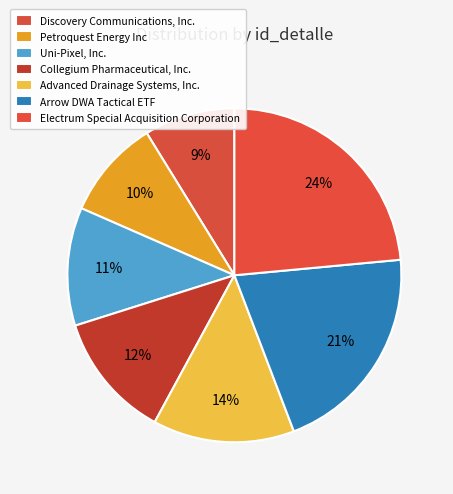

To the nearest percent, what is the average slice percentage?

14%